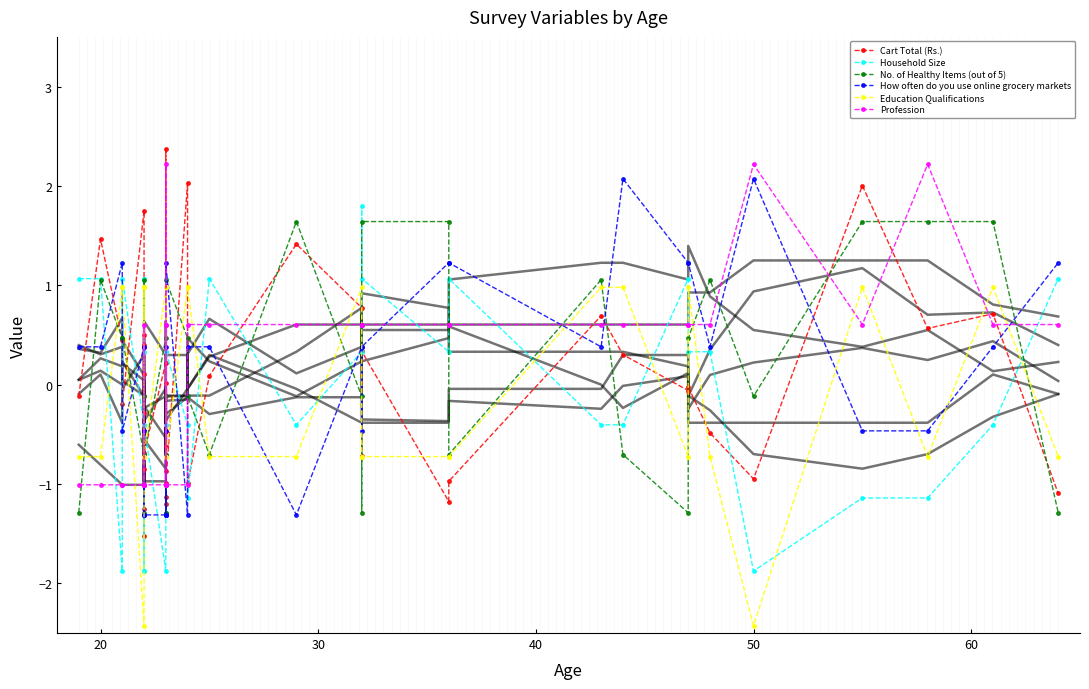

In Profession, how many points are lower than both neighbors (excluding endpoints)?

1